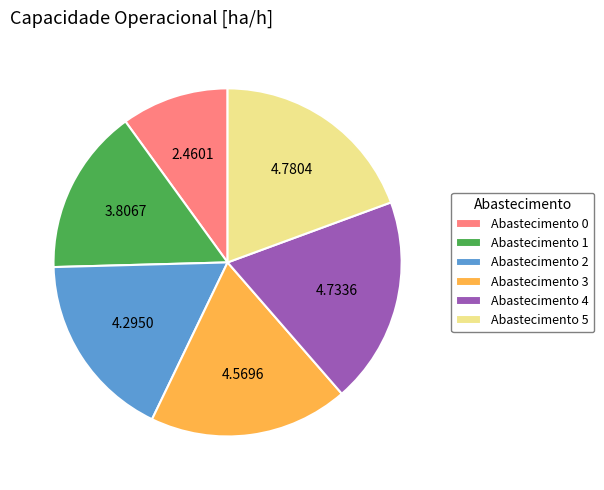

Does Abastecimento 1 represent more than half of the total?

No